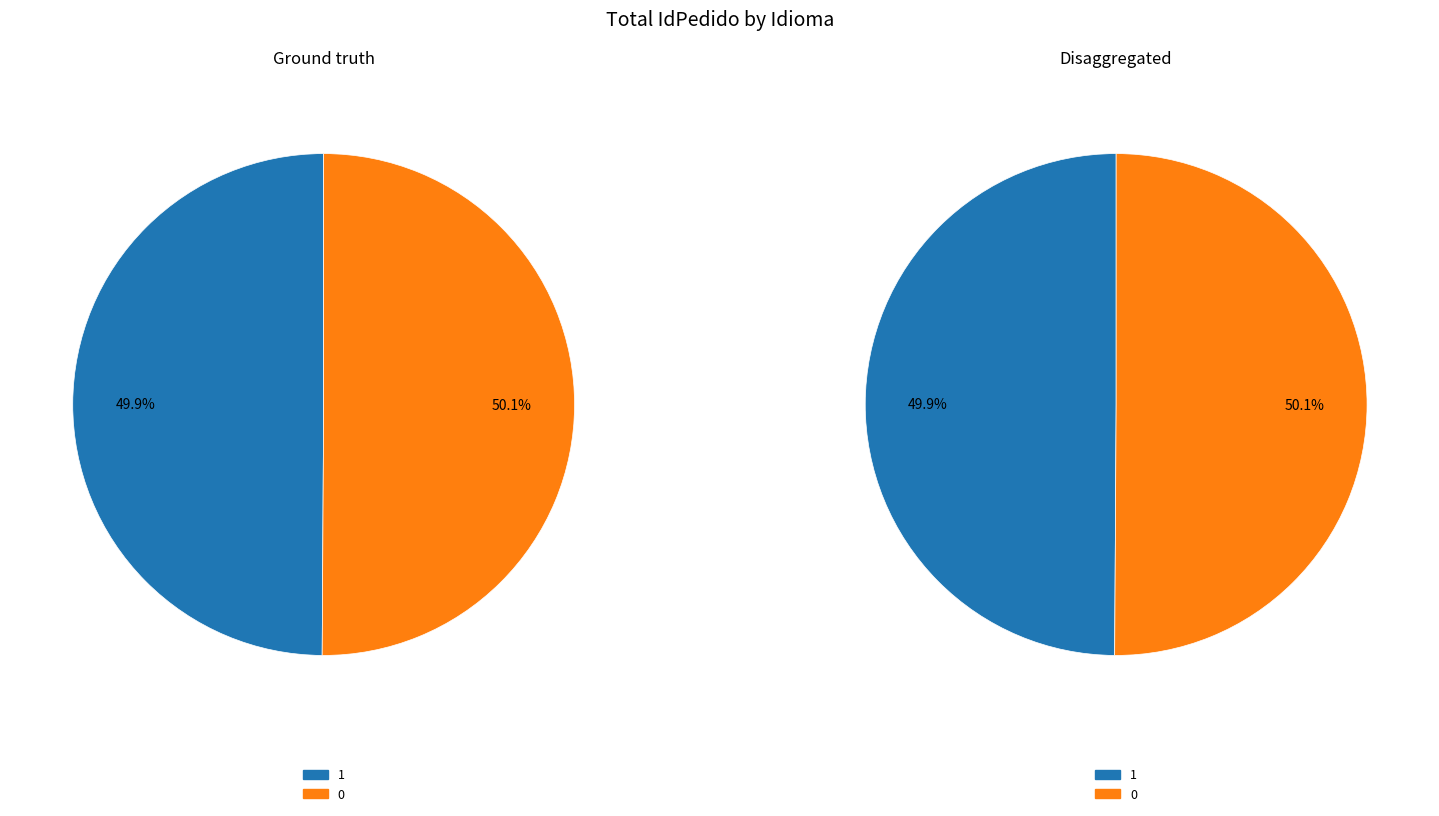

Combined, do 0 and 1 account for over 50%?

Yes